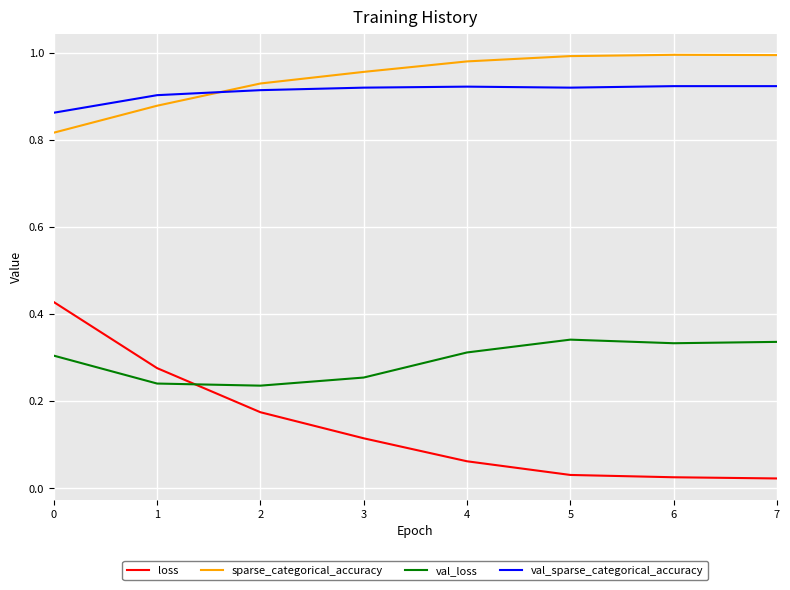

True or false: sparse_categorical_accuracy and loss cross at least once.

False